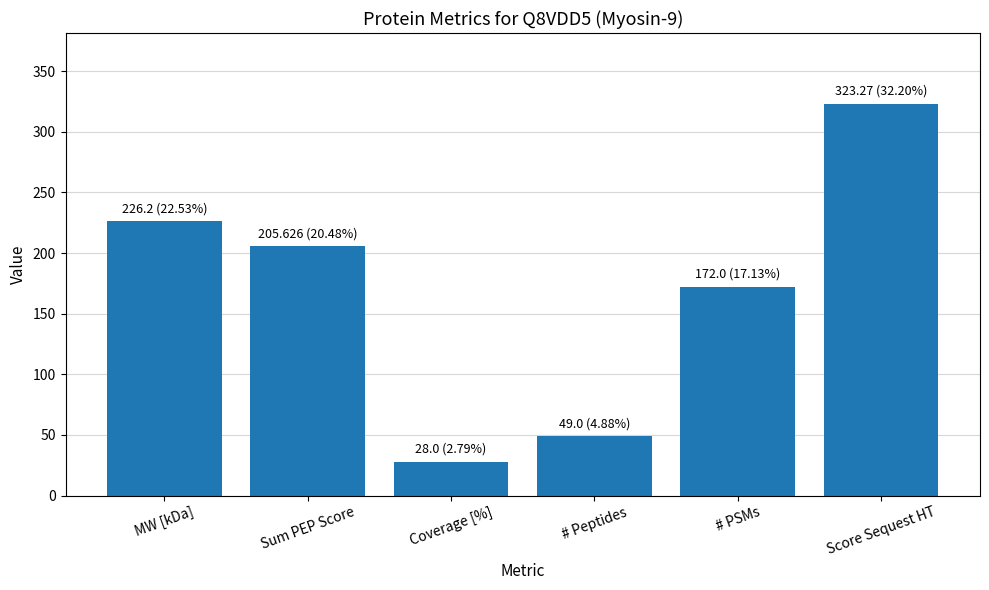

What is the value of the 2nd bar from the left?

205.6